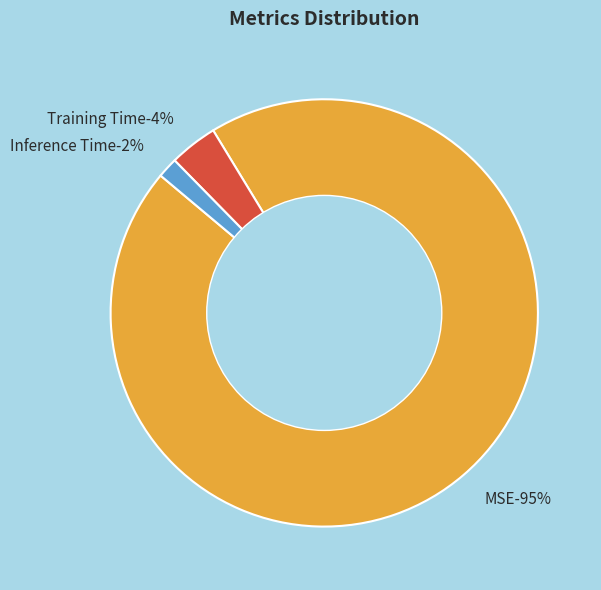

What is the largest slice in the pie chart?

MSE